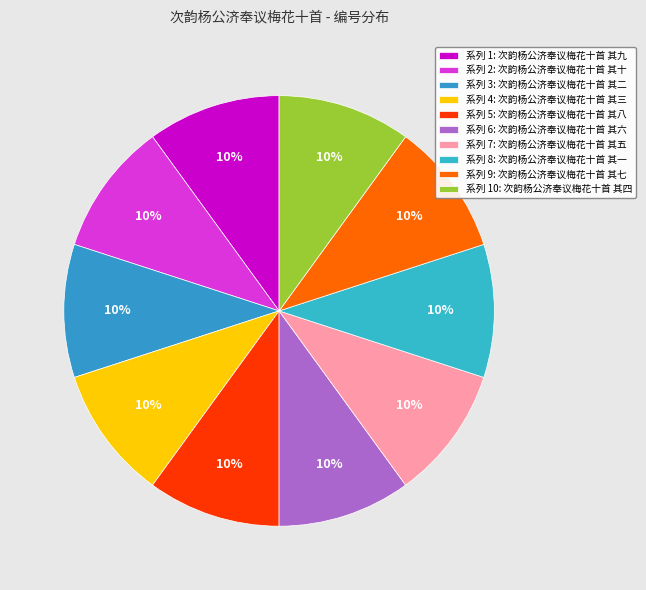

How many slices are in this pie chart?

10